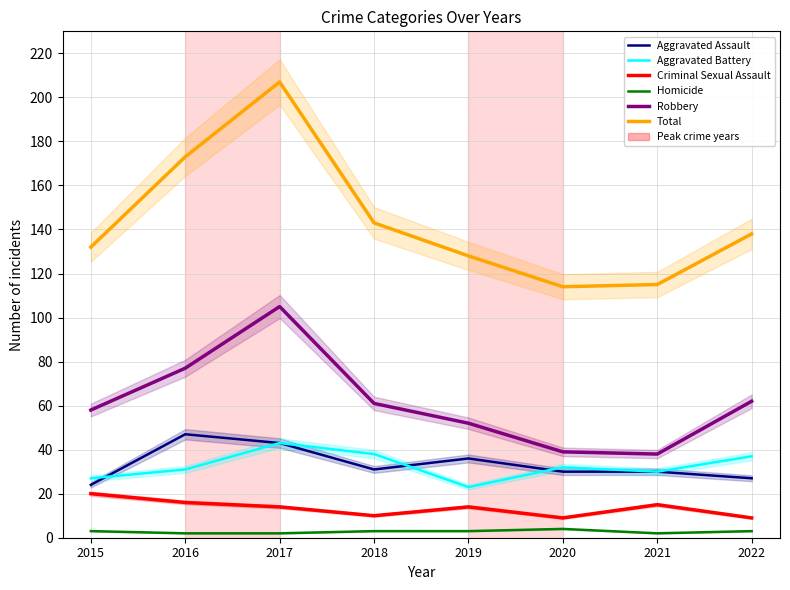

How many values in the Homicide series exceed 3?

1